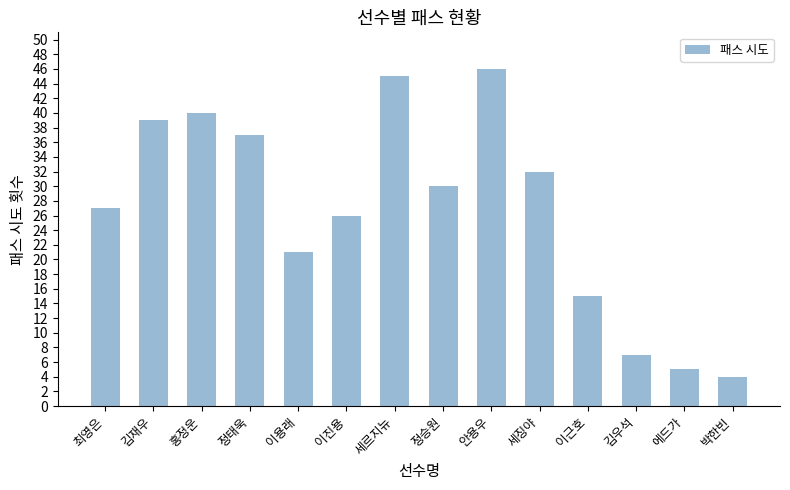

At which category does the chart reach its peak across all series?

안용우